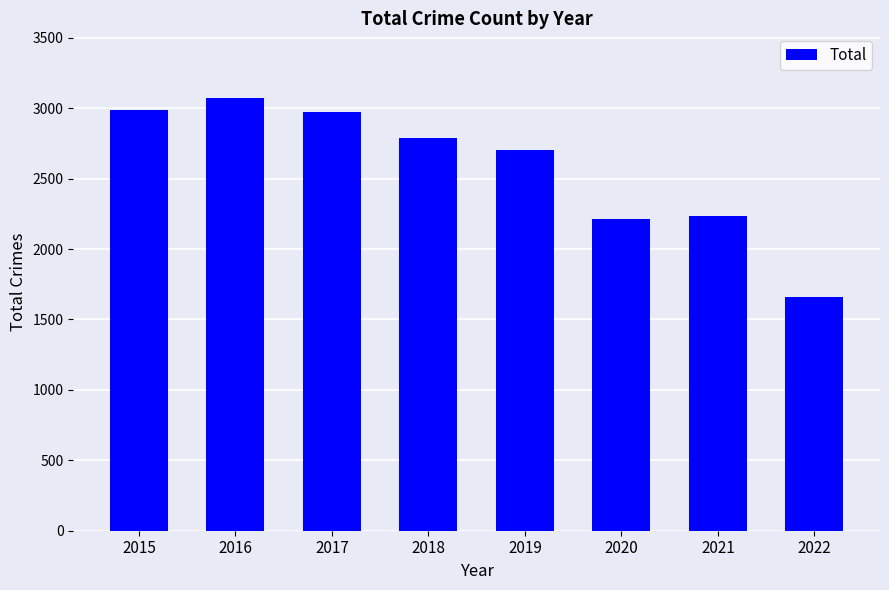

True or false: the data shows 2855 at 2022.

False